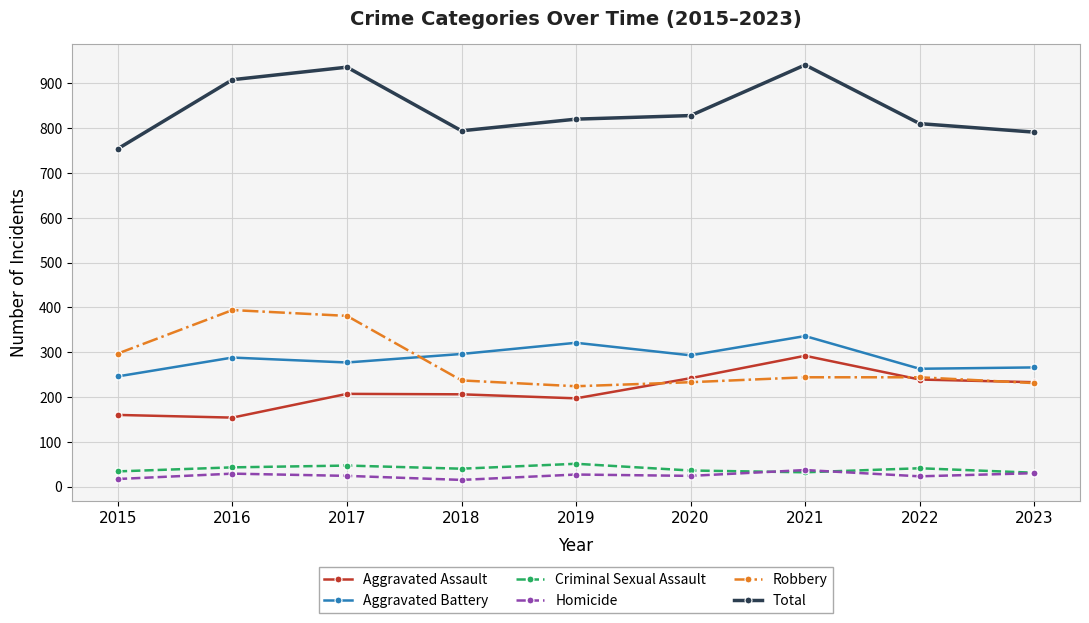

How many lines are shown in the chart?

6